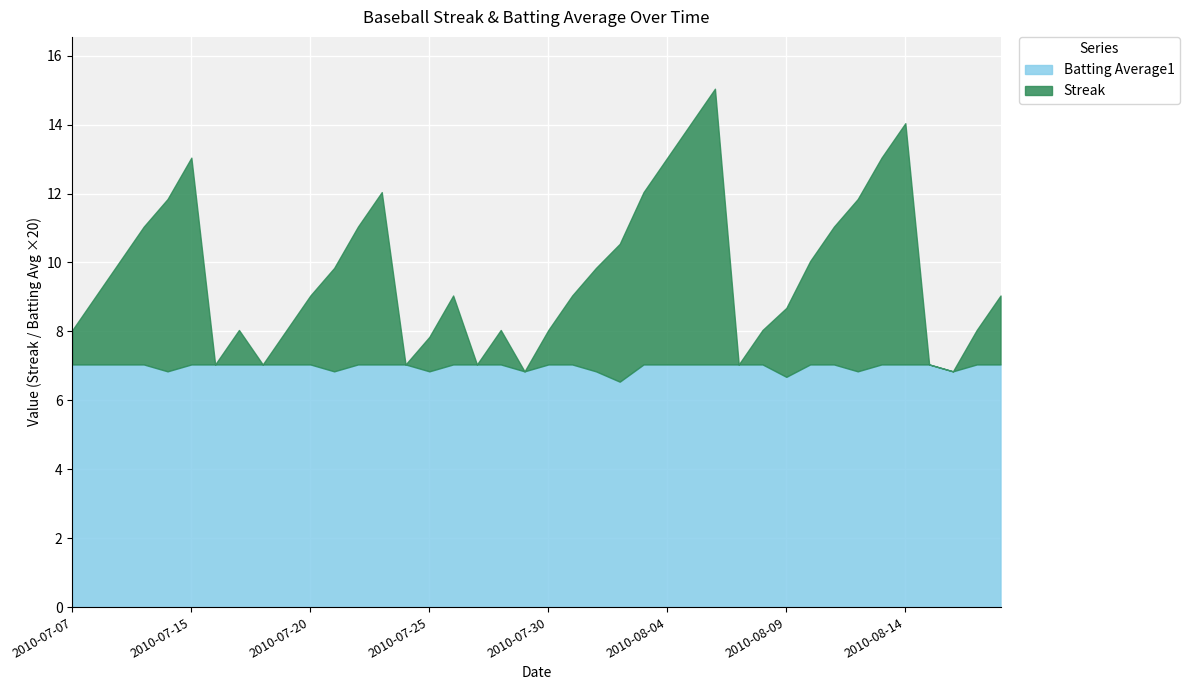

What is the minimum value for Batting Average1?

6.5